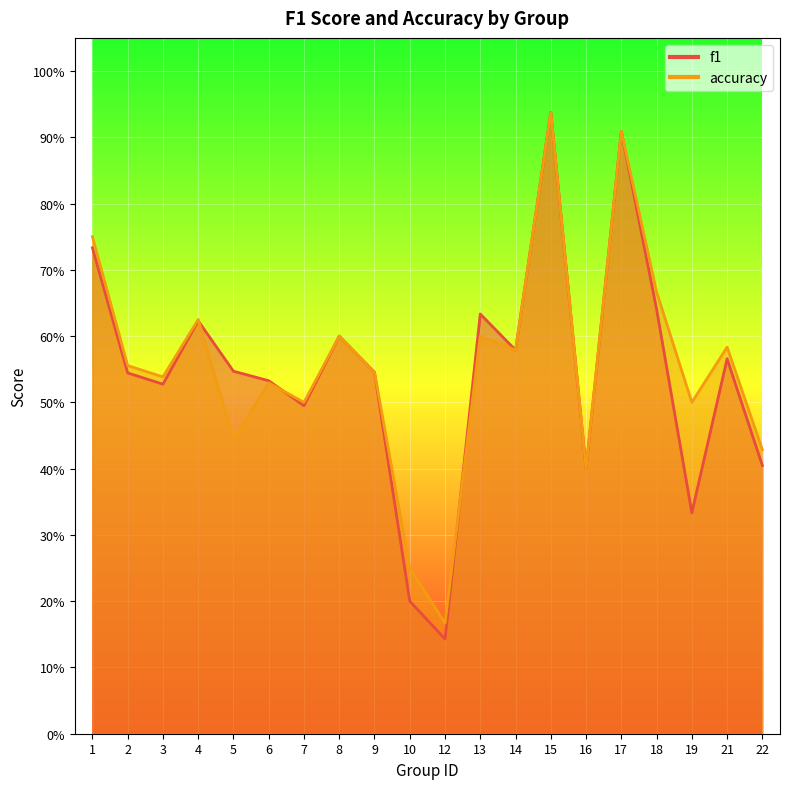

At which category is the sum across all series the highest?

15